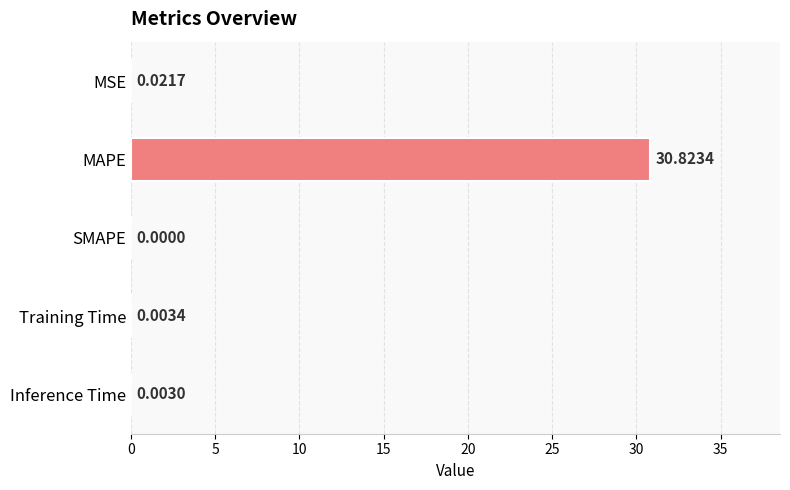

At which label is the value closest to 15?

MSE